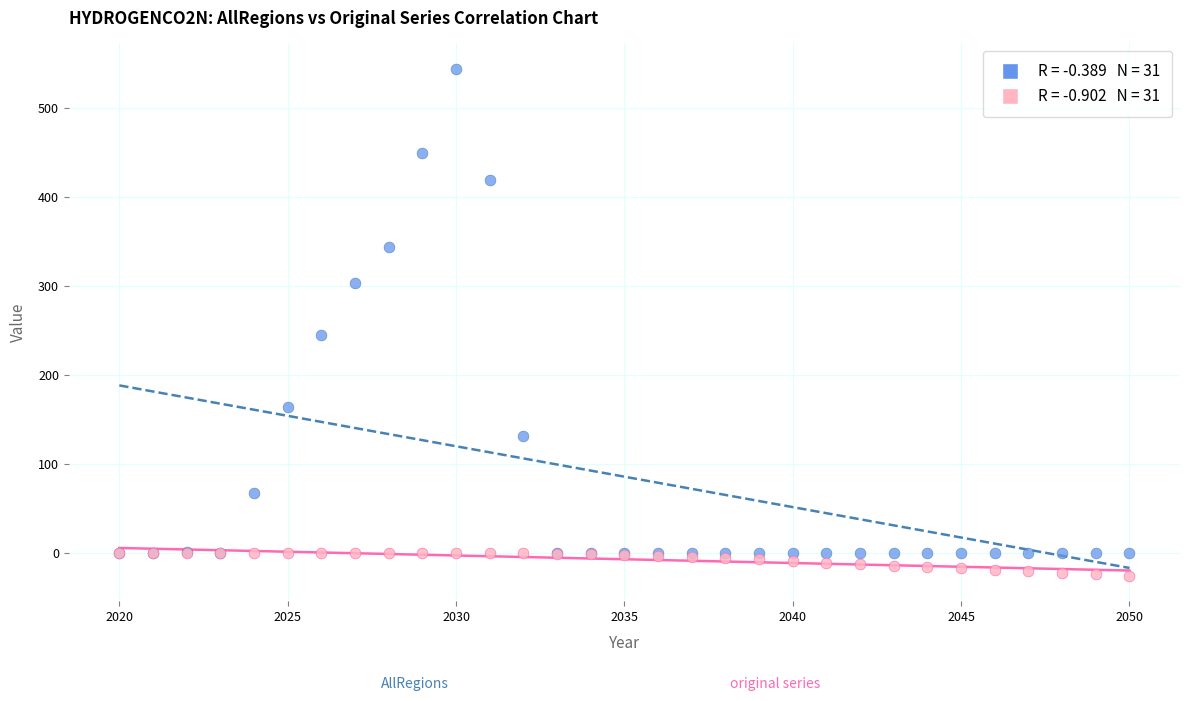

Across all series, what Y value is closest to 259?

244.9